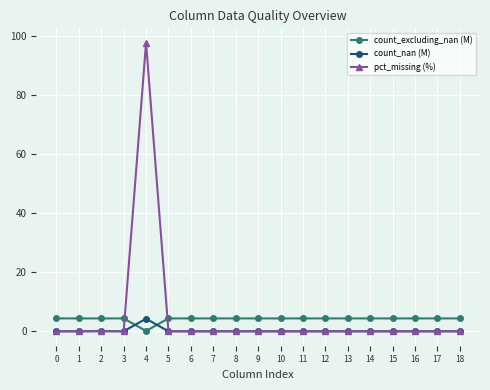

True or false: count_nan (M) and count_excluding_nan (M) cross at least once.

True